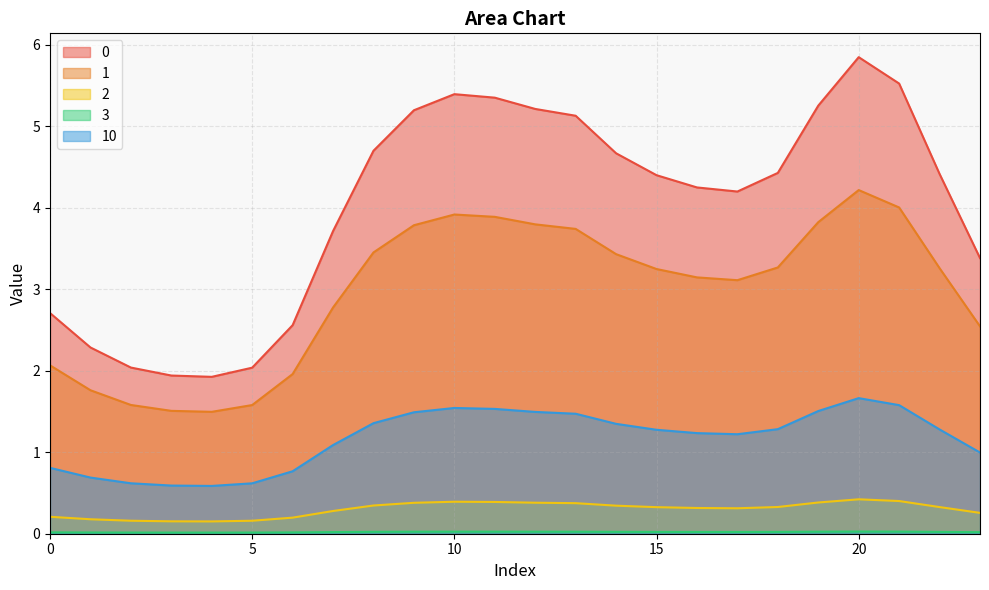

What is the greatest value displayed?

5.8